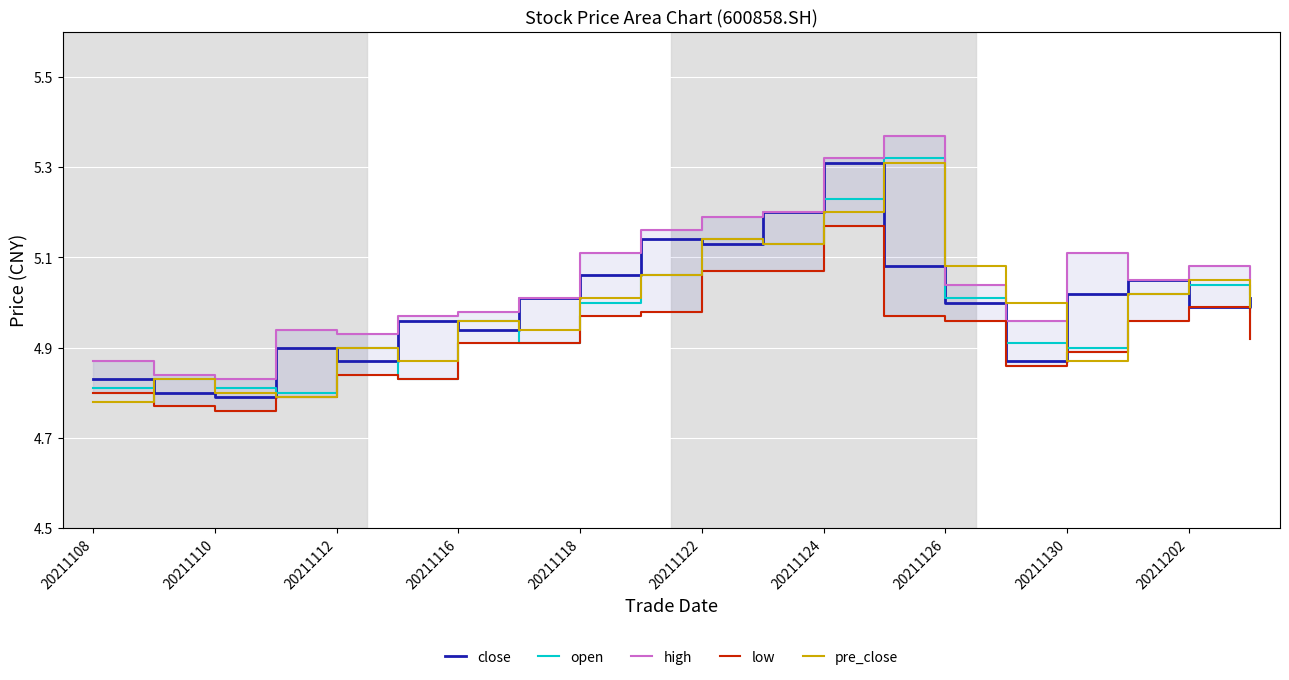

True or false: open has a value of 2.4 at 20211202.

False